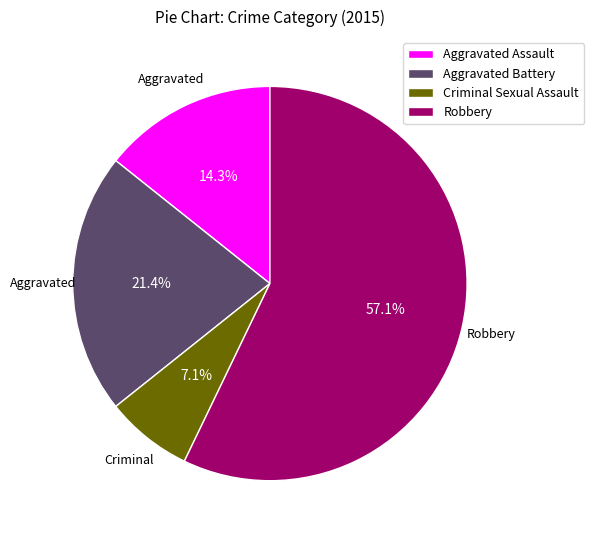

What is the ratio of the value at Aggravated Battery to the value at Aggravated Assault?

1.5